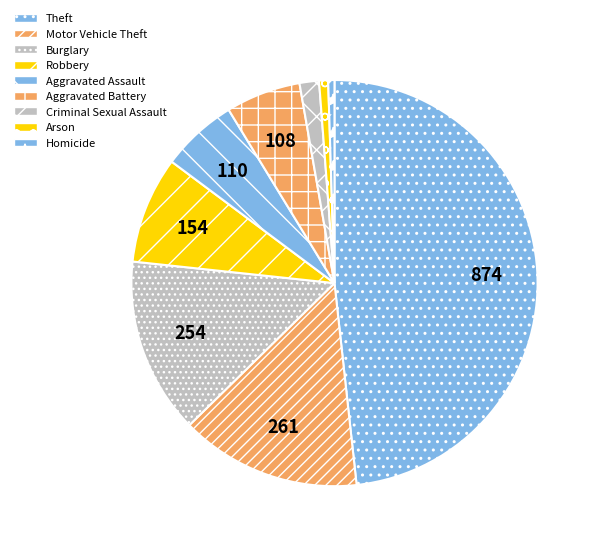

Does Criminal Sexual Assault represent more than half of the total?

No